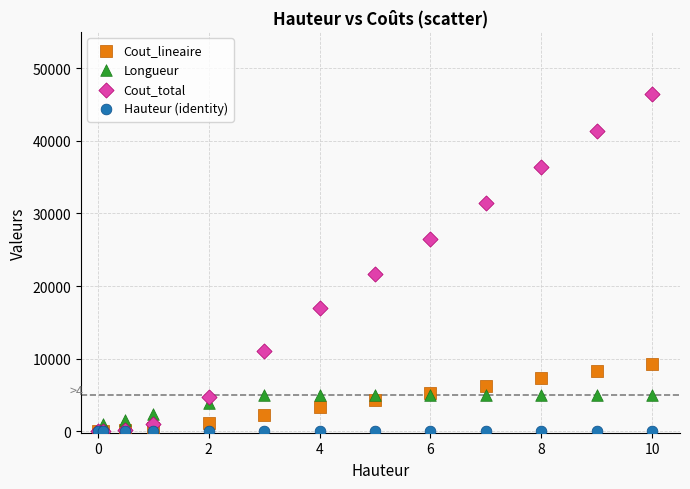

Across all series, what Y value is closest to 23248?

21691.9